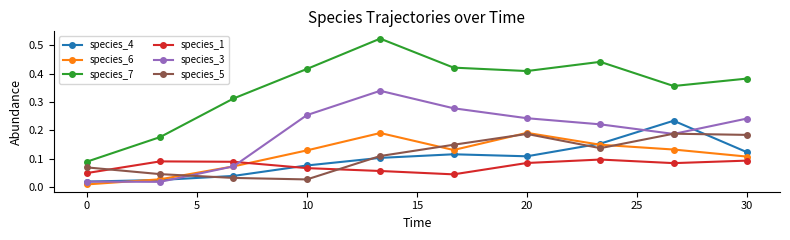

What is the sum of all species_7 values?

3.5